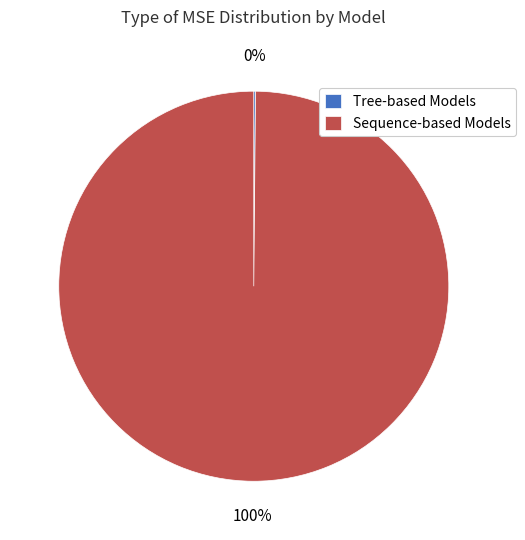

To the nearest percent, what is the difference between the largest and smallest slice percentages?

100%